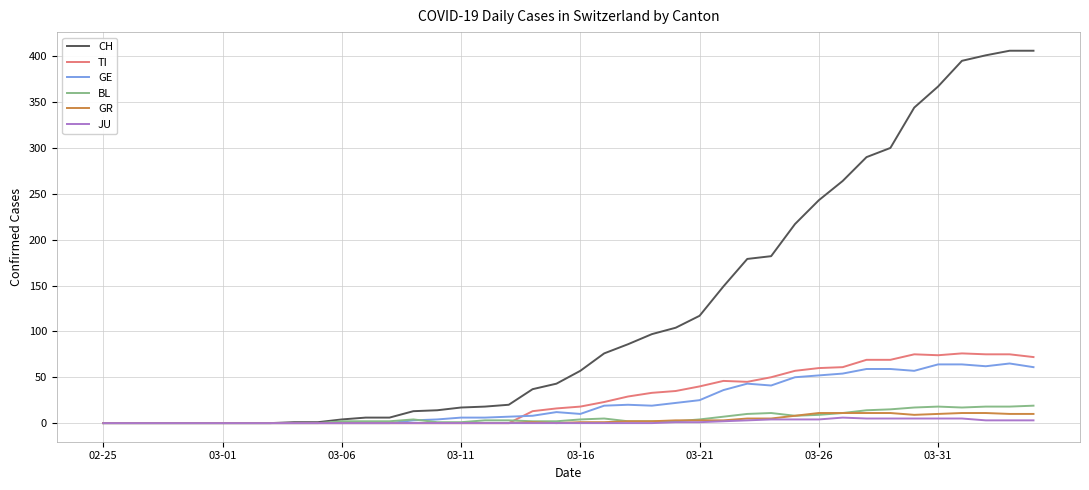

Which series has the largest total across all categories?

CH